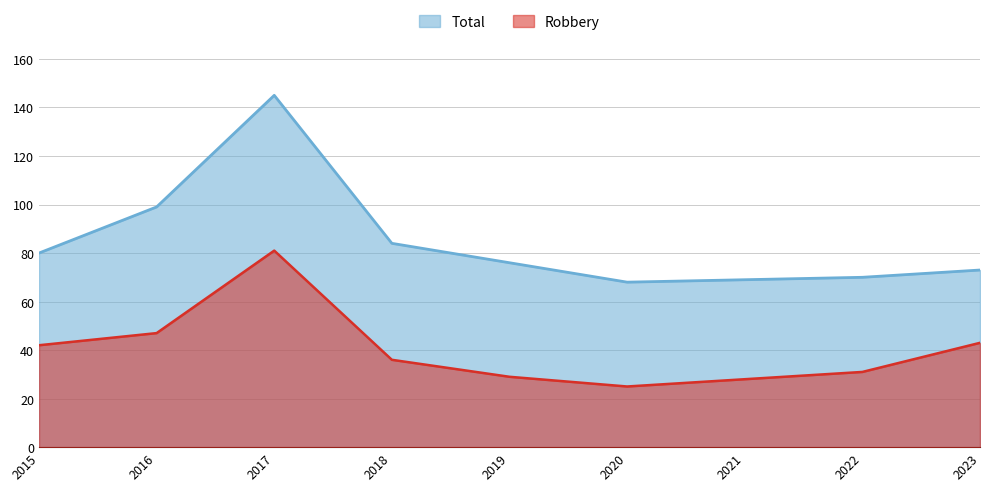

What is the difference between the highest and lowest values at 2019?

47